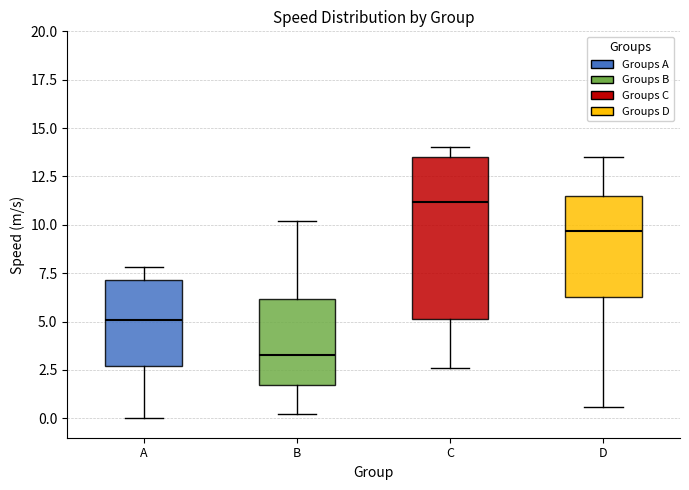

Reading left to right, read every box against the y-axis: the position of its median line, the range the box covers, and the ends of its whiskers. The values are not printed on the chart, so give them approximately, as read against the axis.

A: median 5.0, box 2.5 to 7.0, whiskers 0.0 to 8.0
B: median 3.5, box 1.5 to 6.0, whiskers 0.0 to 10.0
C: median 11.0, box 5.0 to 13.5, whiskers 2.5 to 14.0
D: median 9.5, box 6.5 to 11.5, whiskers 0.5 to 13.5